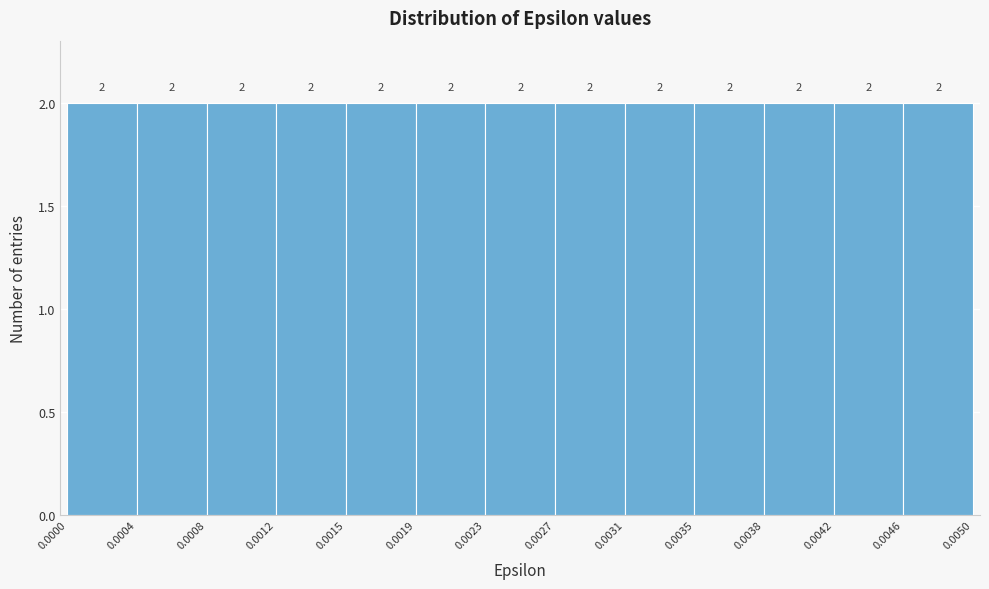

Reading left to right, transcribe this chart: for each bar, give the range it covers on the x-axis and its height.

0.0000 to 0.0004: 2
0.0004 to 0.0008: 2
0.0008 to 0.0012: 2
0.0012 to 0.0015: 2
0.0015 to 0.0019: 2
0.0019 to 0.0023: 2
0.0023 to 0.0027: 2
0.0027 to 0.0031: 2
0.0031 to 0.0035: 2
0.0035 to 0.0038: 2
0.0038 to 0.0042: 2
0.0042 to 0.0046: 2
0.0046 to 0.0050: 2